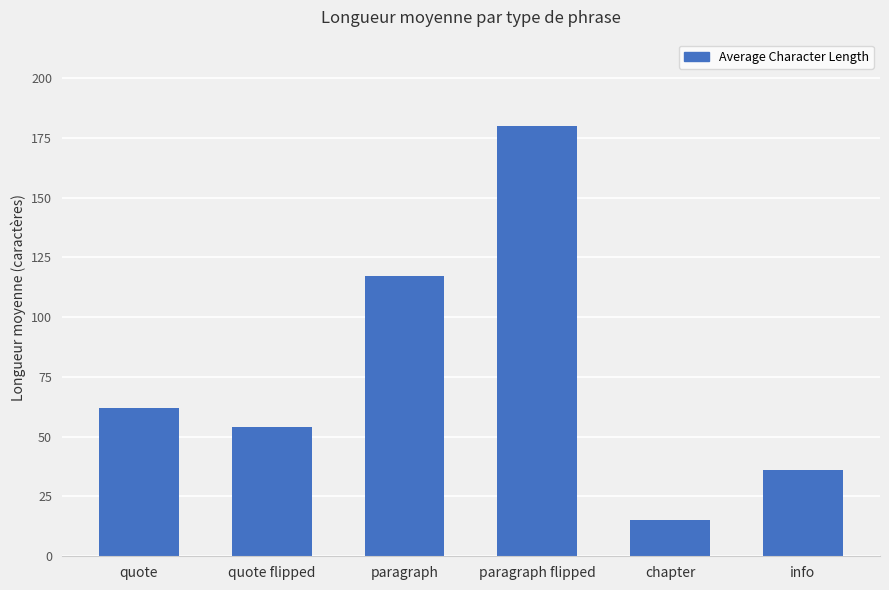

Reading right to left, what are all the values shown in this chart?

info=36	chapter=15	paragraph flipped=180	paragraph=117	quote flipped=54	quote=62